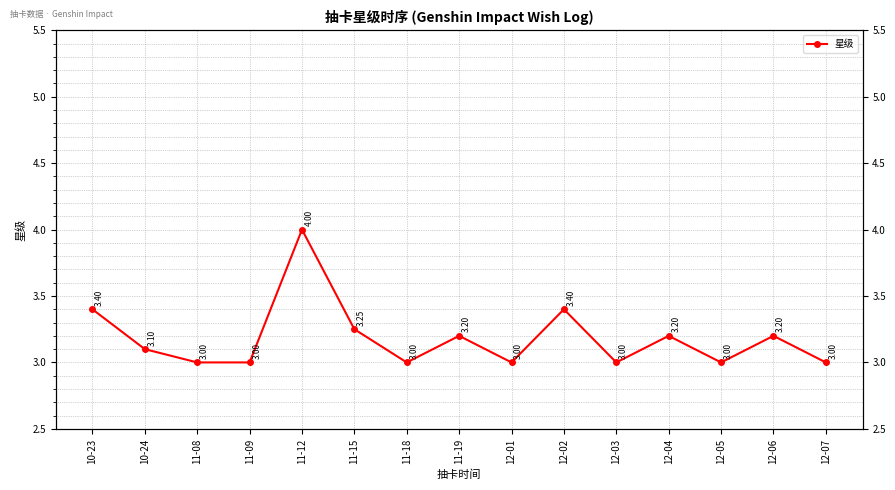

What is the minimum value shown in the chart?

3.0